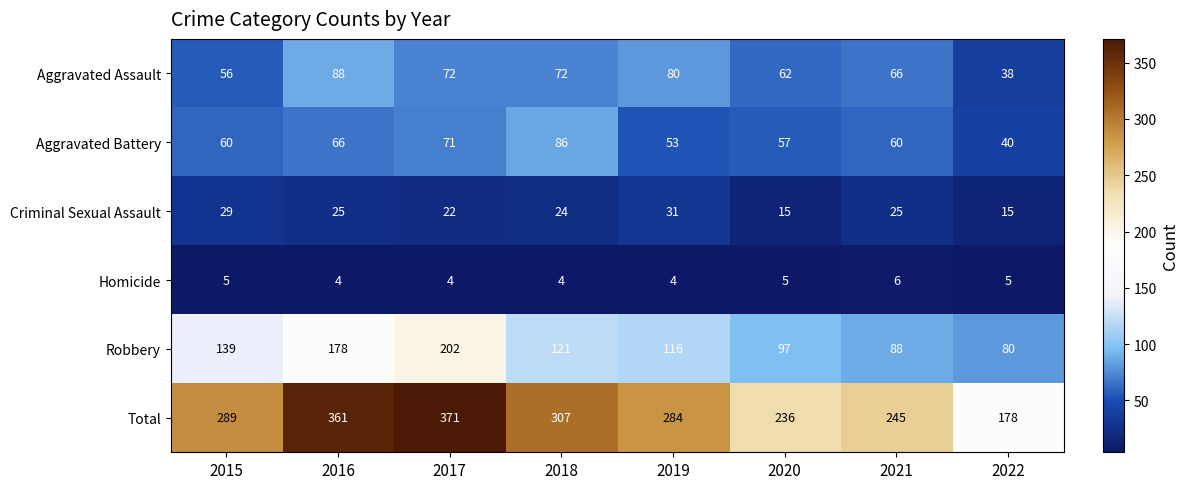

Which series has the largest total across all categories?

Total